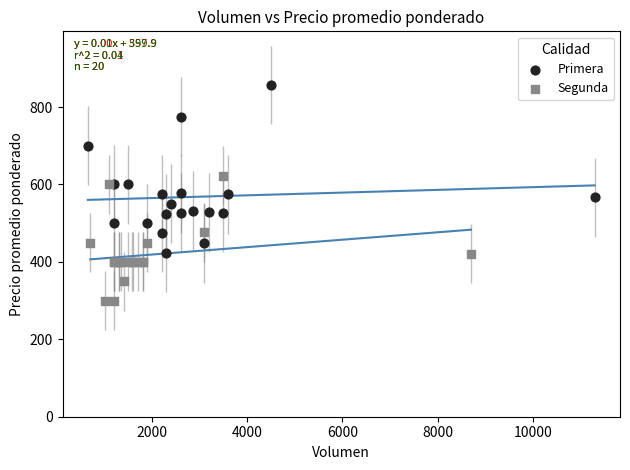

Which series has the largest Y range (max minus min)?

Primera